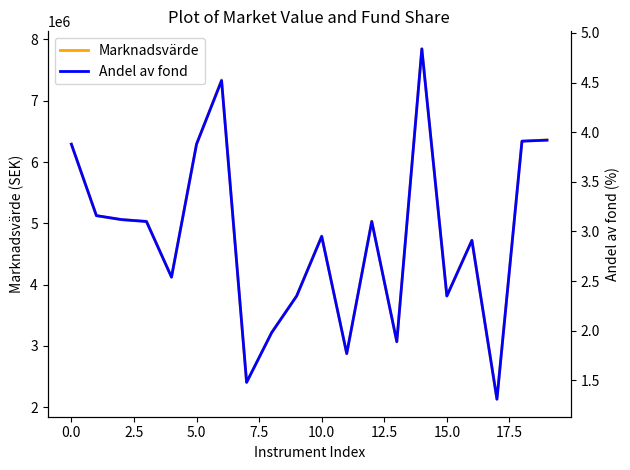

True or false: Marknadsvärde and Andel av fond cross at least once.

False